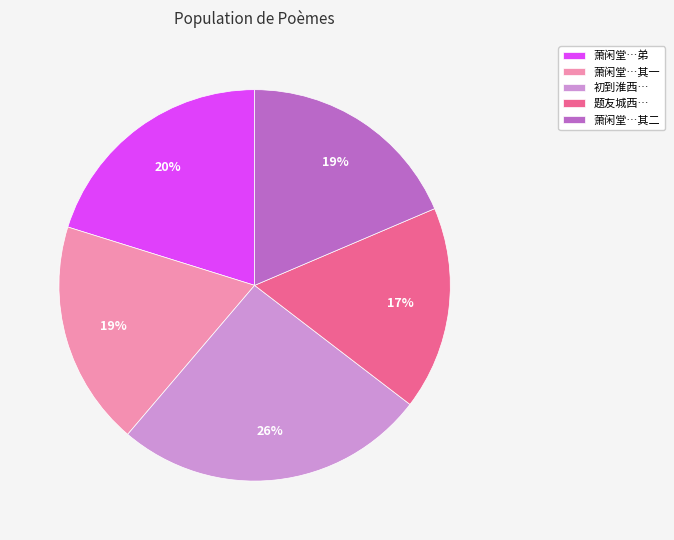

Approximately how many times larger is the value at 萧闲堂…弟 compared to 萧闲堂…其二?

1.1